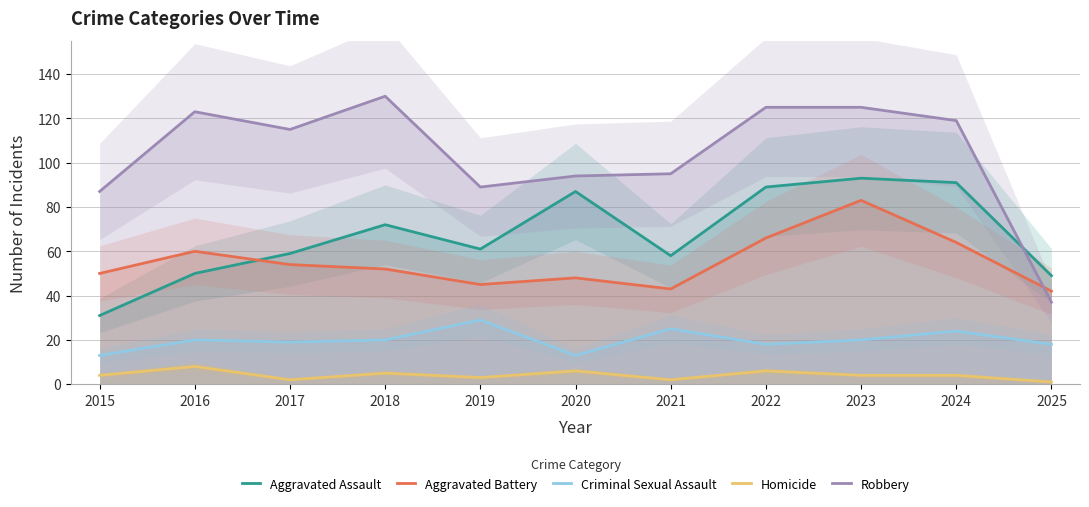

Between which two adjacent categories do Robbery and Aggravated Battery first intersect?

2024 and 2025